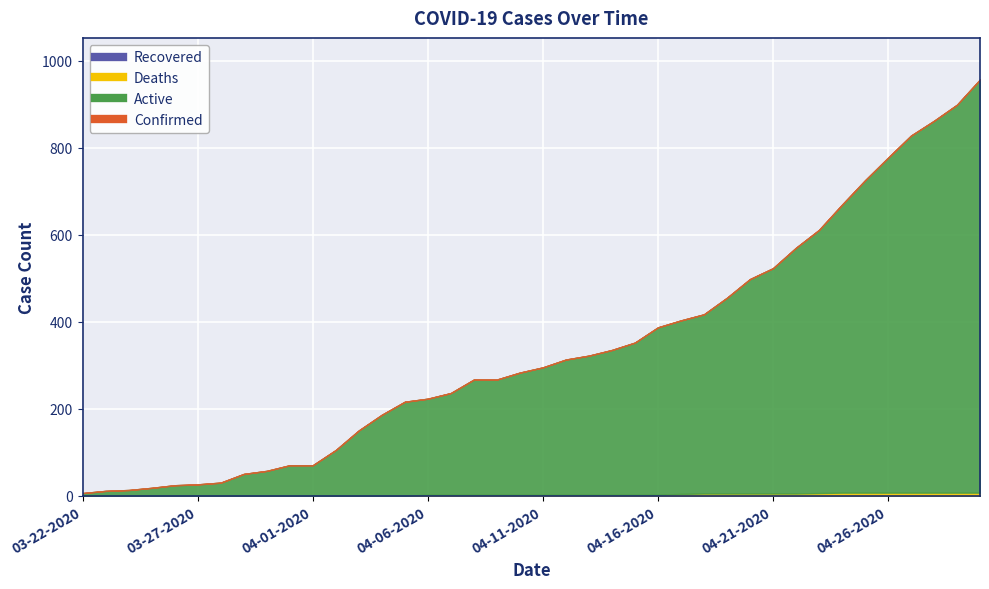

True or false: Active has a value of 623 at 04-18-2020.

False